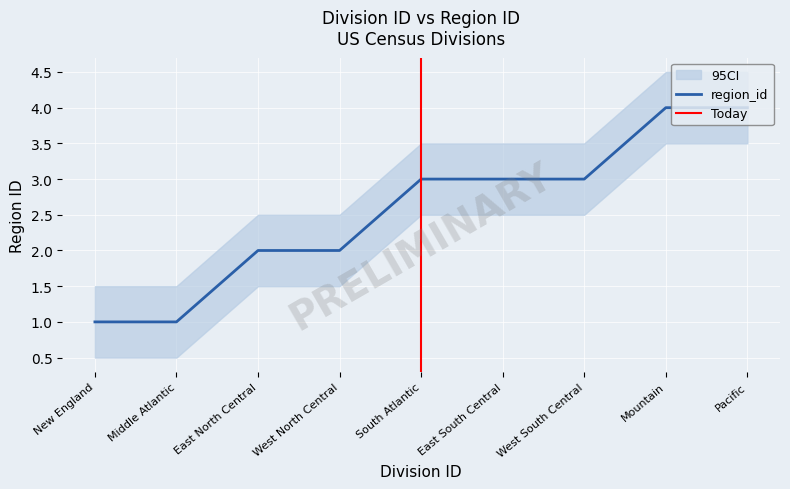

Is this an area chart (filled region under the line)?

No